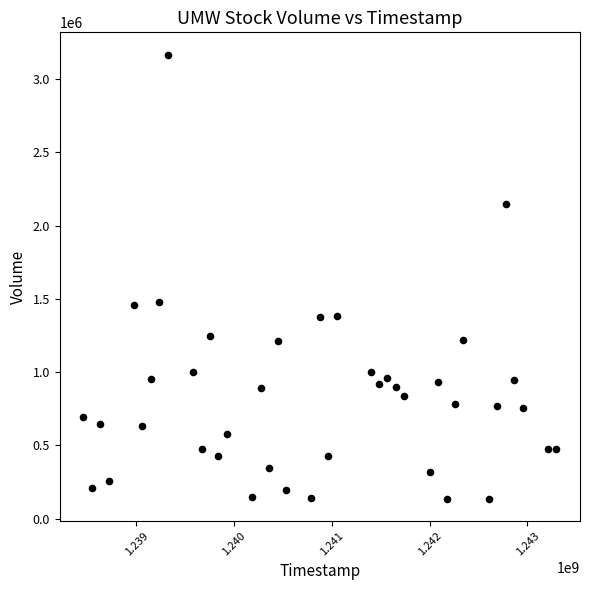

What is the range of X values (max minus min)?

4838400